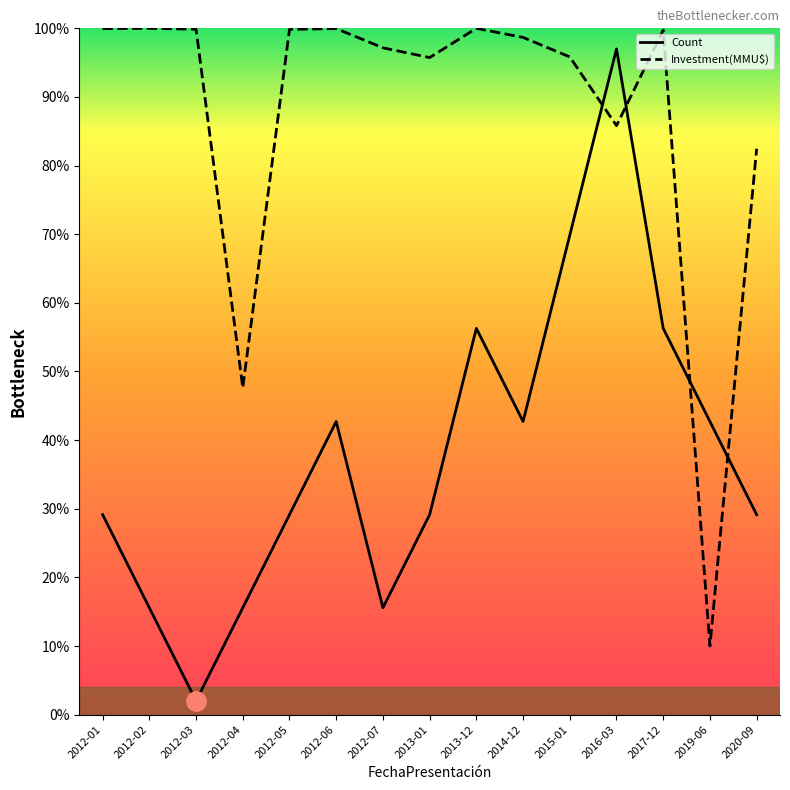

Rank the categories by Investment value from highest to lowest.

2012-02, 2013-12, 2012-06, 2012-01, 2012-03, 2012-05, 2017-12, 2014-12, 2012-07, 2015-01, 2013-01, 2016-03, 2020-09, 2012-04, 2019-06